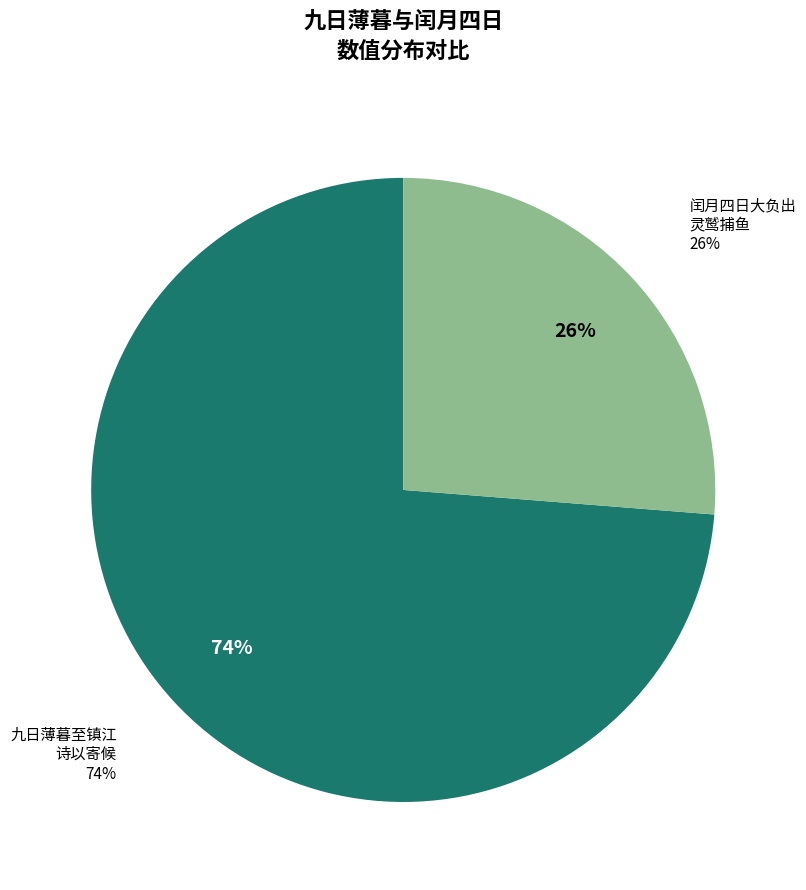

Is there any slice that represents more than half of the pie?

Yes